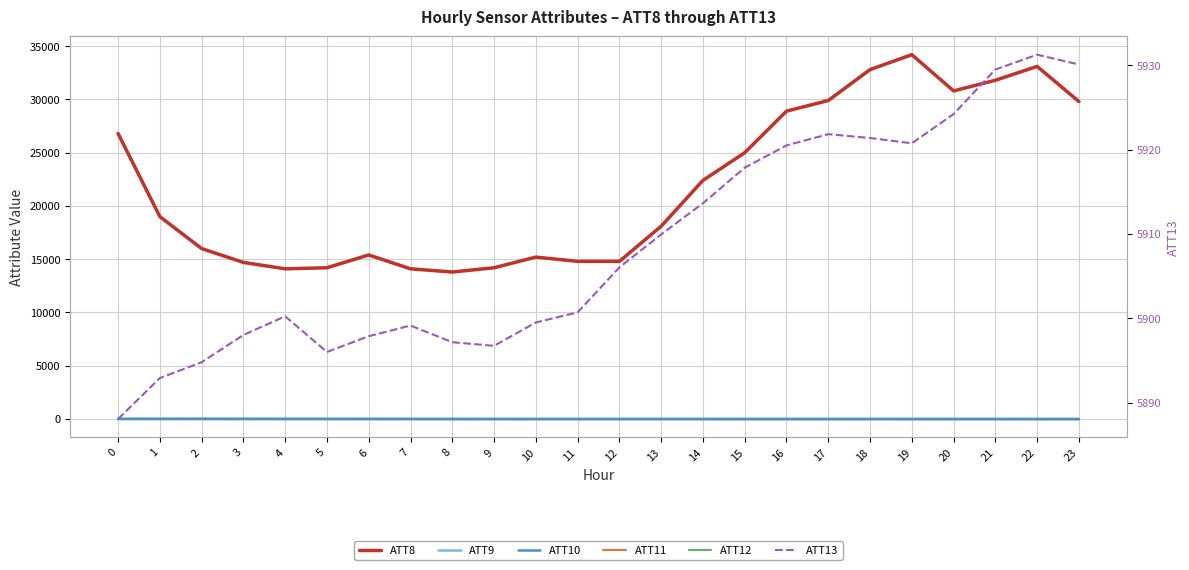

Does the chart have visible grid lines?

Yes